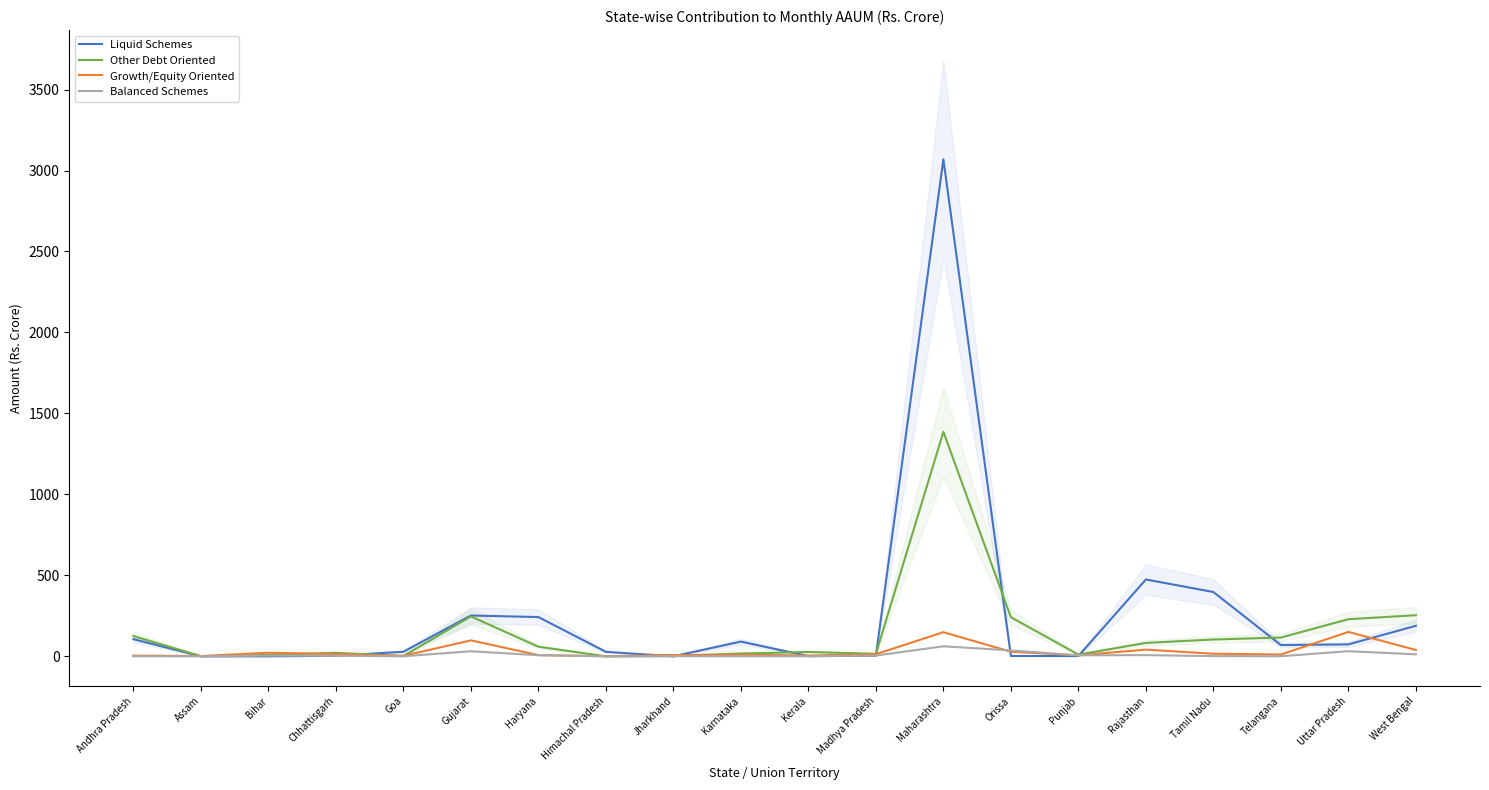

True or false: Liquid Schemes and Other Debt Oriented cross at least once.

True